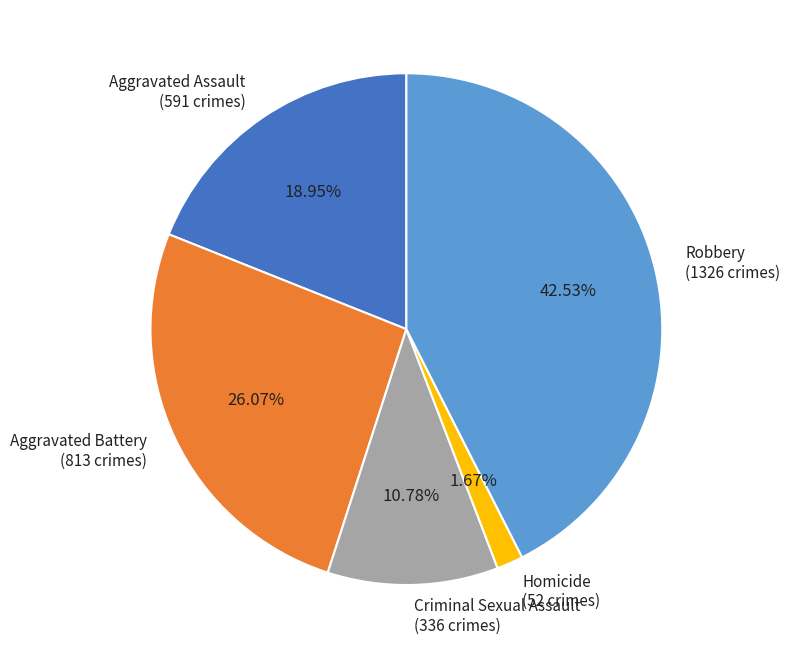

To the nearest percent, what is the difference between the Homicide and Aggravated Assault slice percentages?

17%